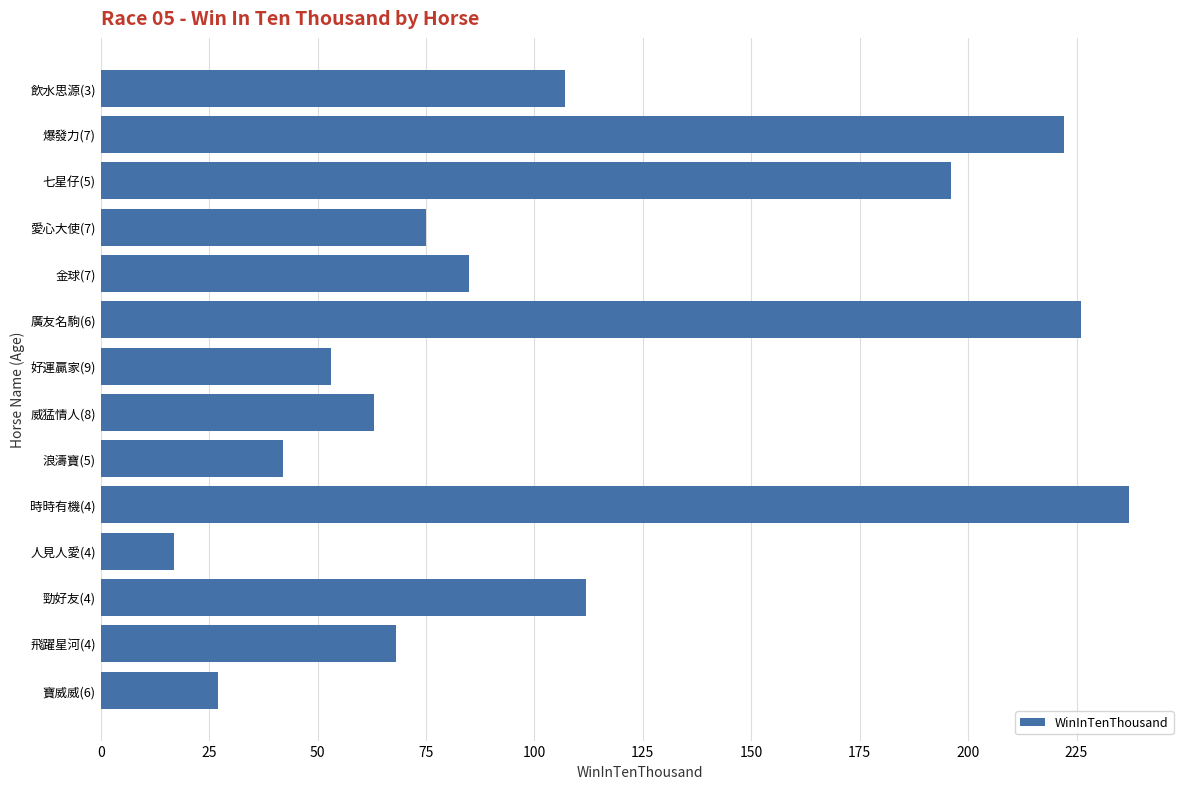

Reading bottom to top, transcribe all the data shown in this chart.

寶威威(6)=27	飛躍星河(4)=68	勁好友(4)=112	人見人愛(4)=17	時時有機(4)=237	浪濤寶(5)=42	威猛情人(8)=63	好運贏家(9)=53	廣友名駒(6)=226	金球(7)=85	愛心大使(7)=75	七星仔(5)=196	爆發力(7)=222	飲水思源(3)=107